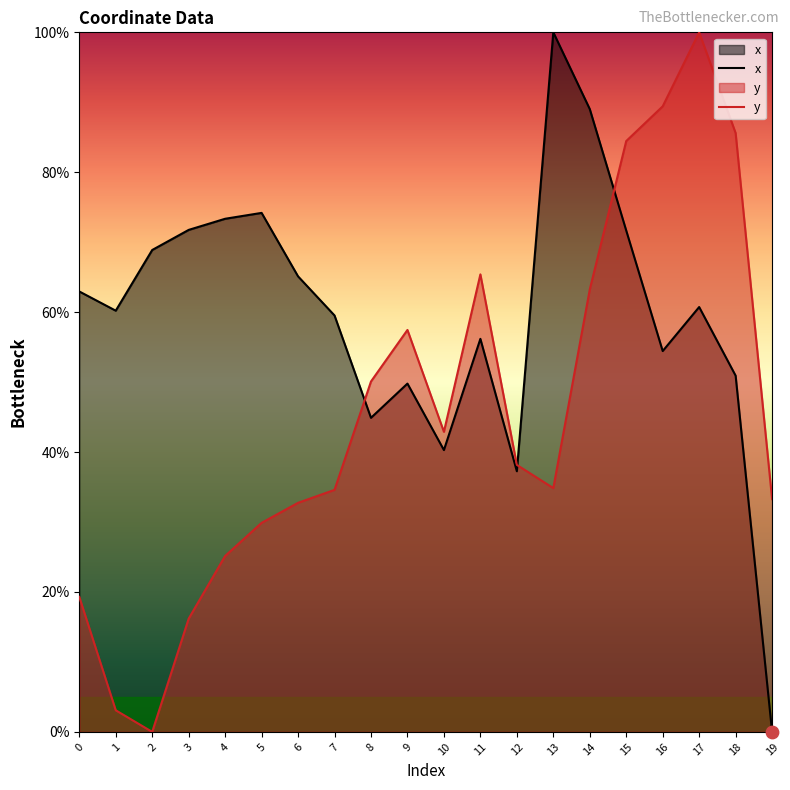

Which series has the largest Y range (max minus min)?

x